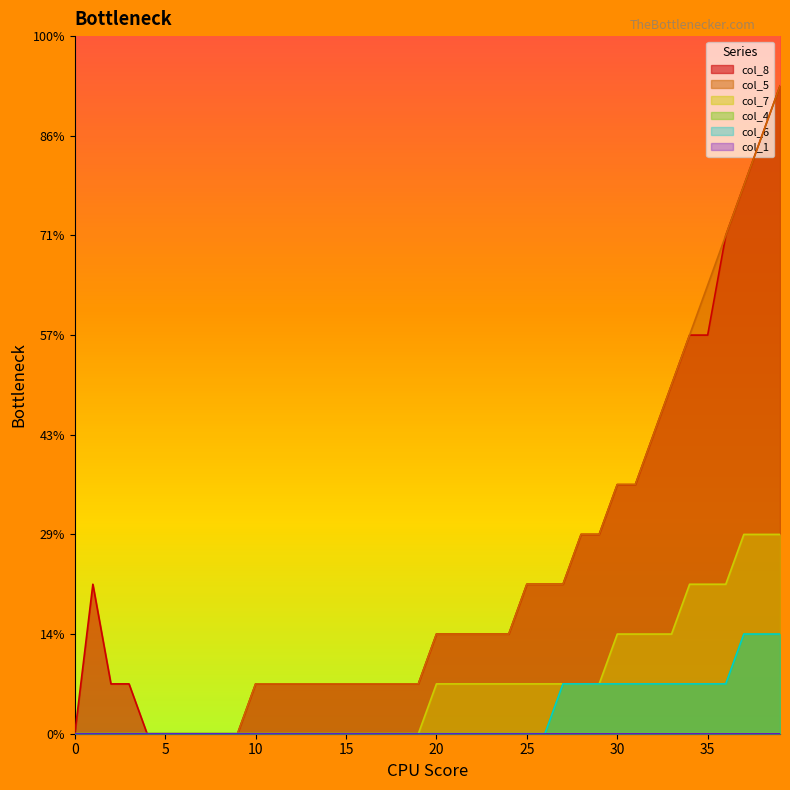

True or false: col_4 has more than 0 points higher than both neighbors.

False